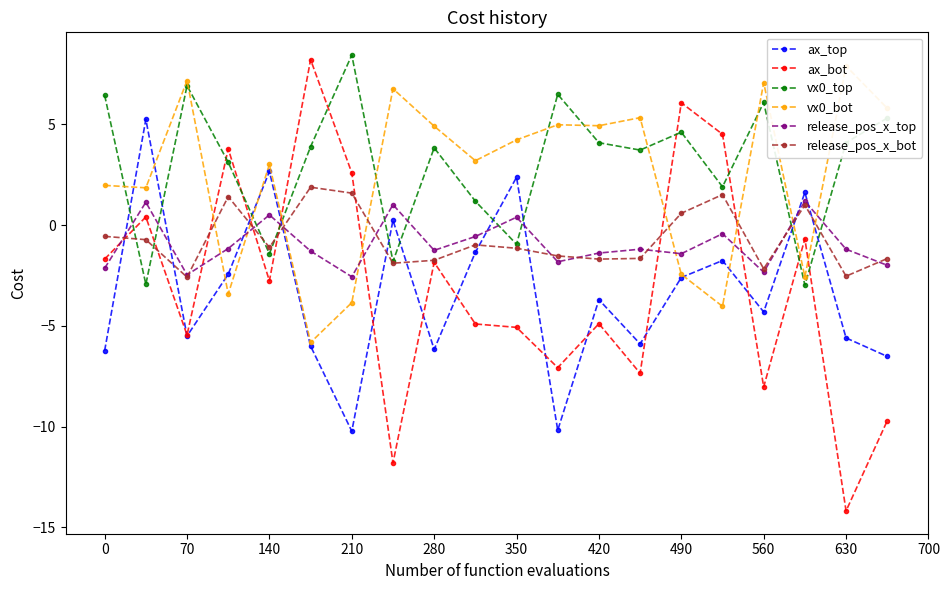

True or false: ax_top has more than 2 interior local peaks.

True